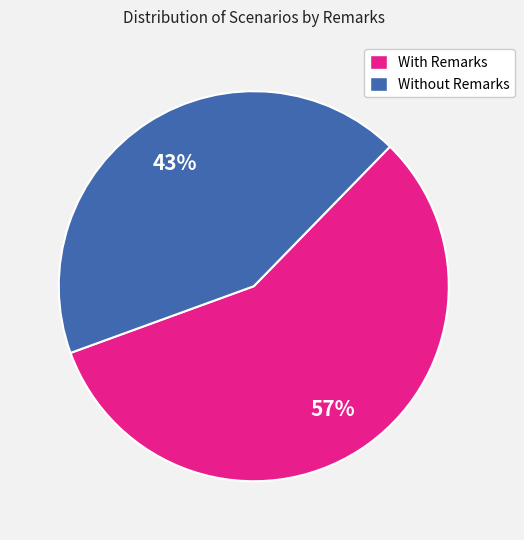

Is the sum of With Remarks and Without Remarks greater than half?

Yes